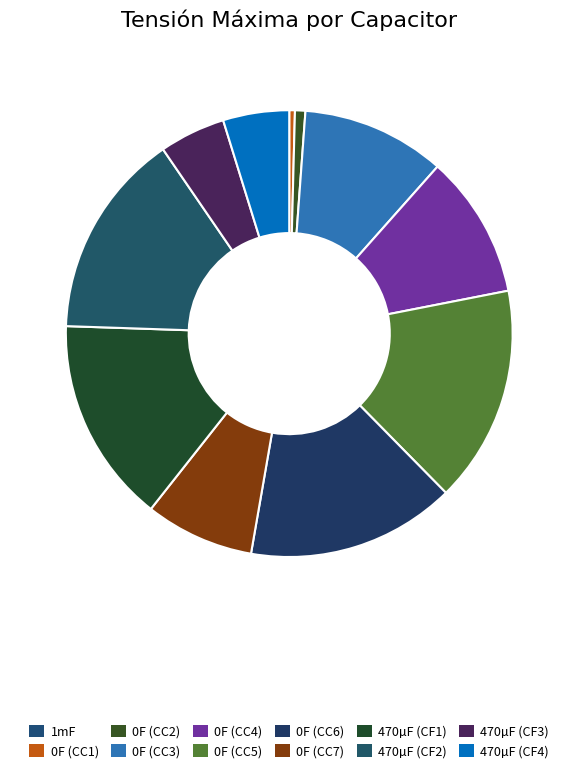

Does 0F (CC2) account for over 50% of the chart?

No